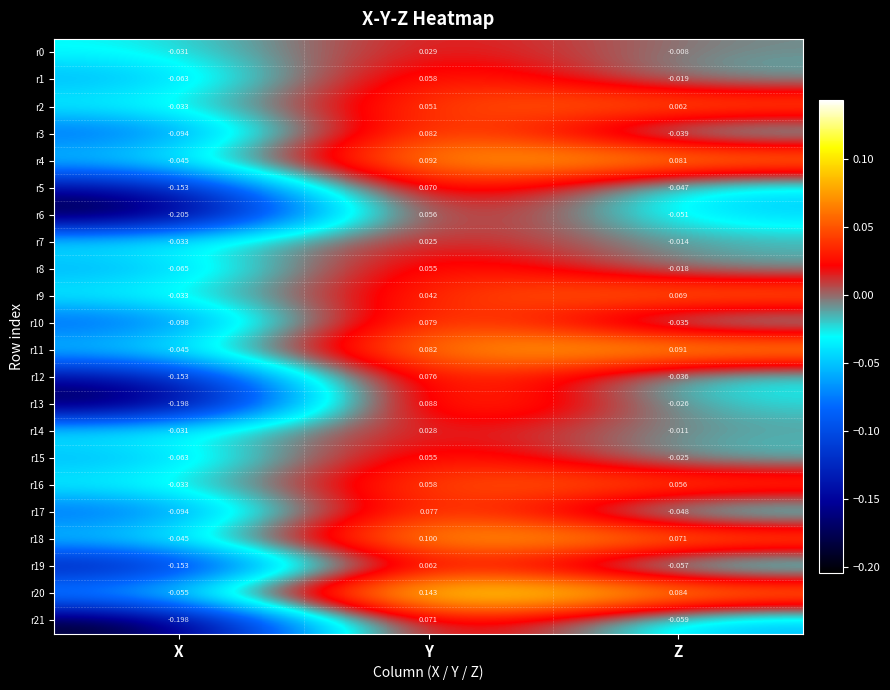

At which category is the sum across all series the highest?

Y